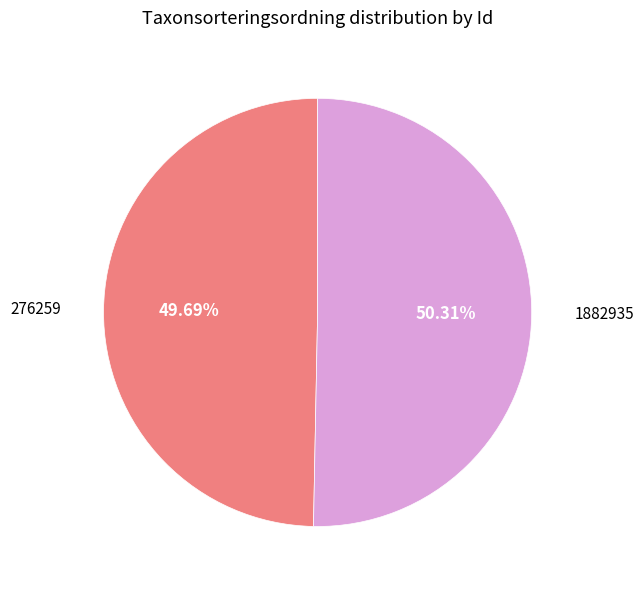

Which category has the smallest portion of the pie?

276259